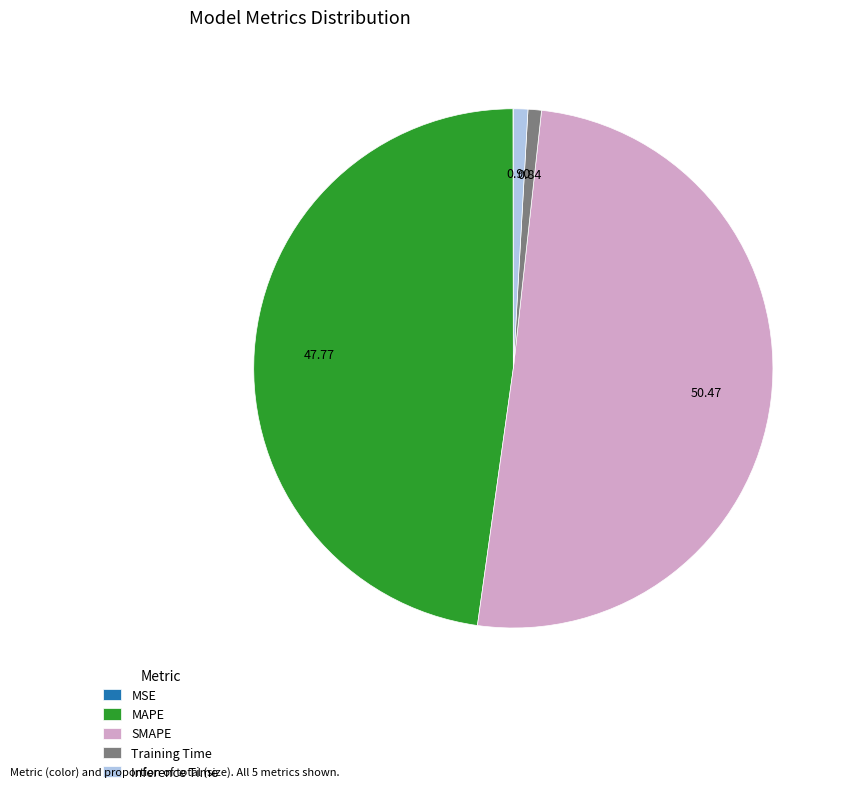

Is SMAPE the majority of the pie?

Yes